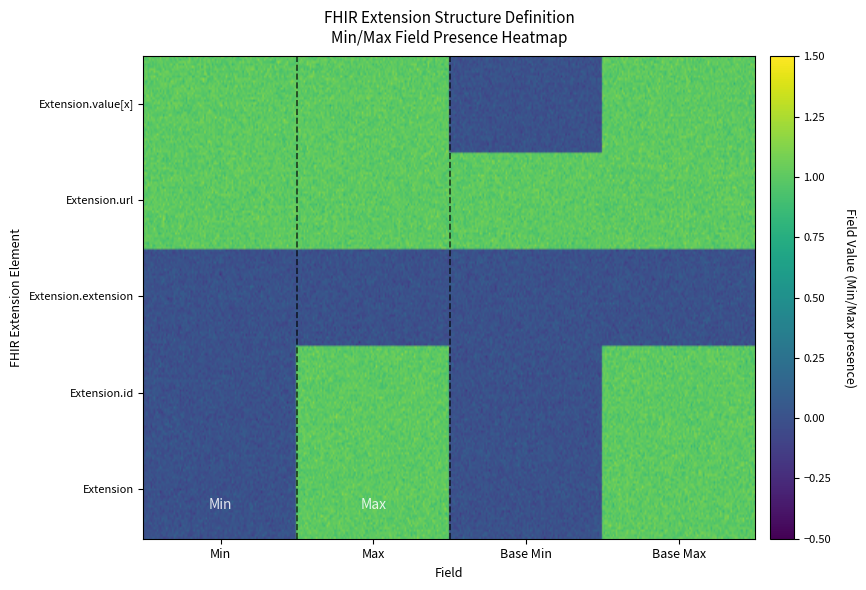

The value of Extension.value[x] at 14 is 1. True or false?

True